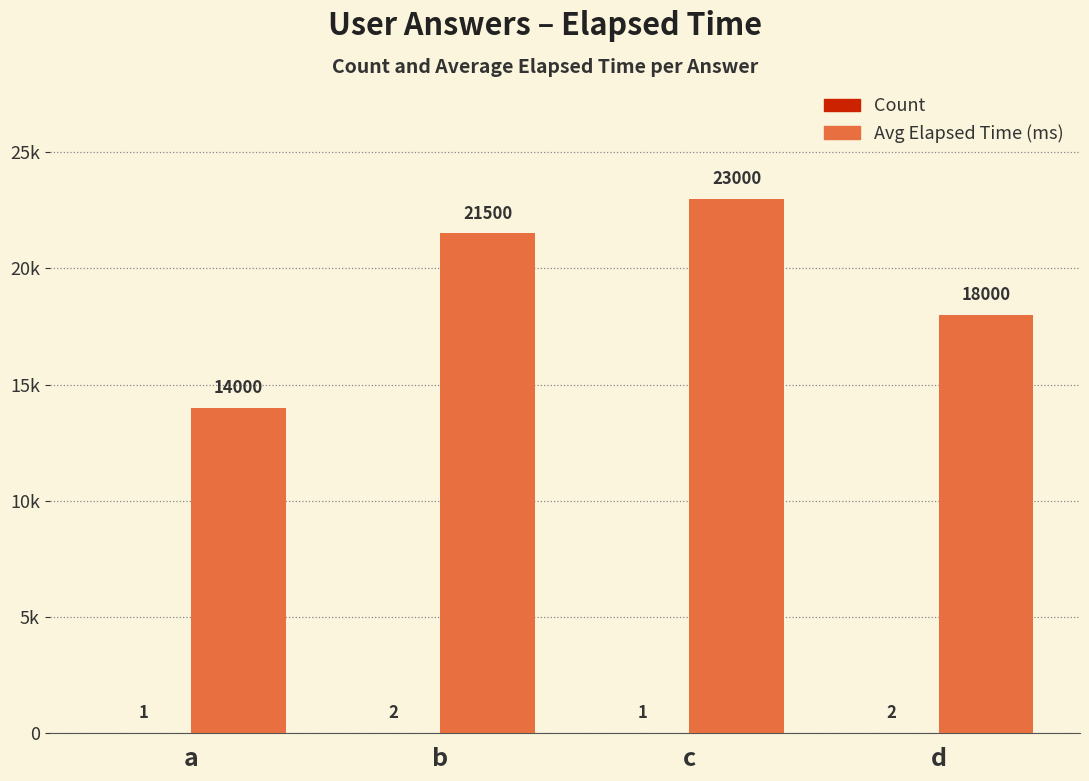

Are the bars grouped side by side (vs. stacked)?

Yes